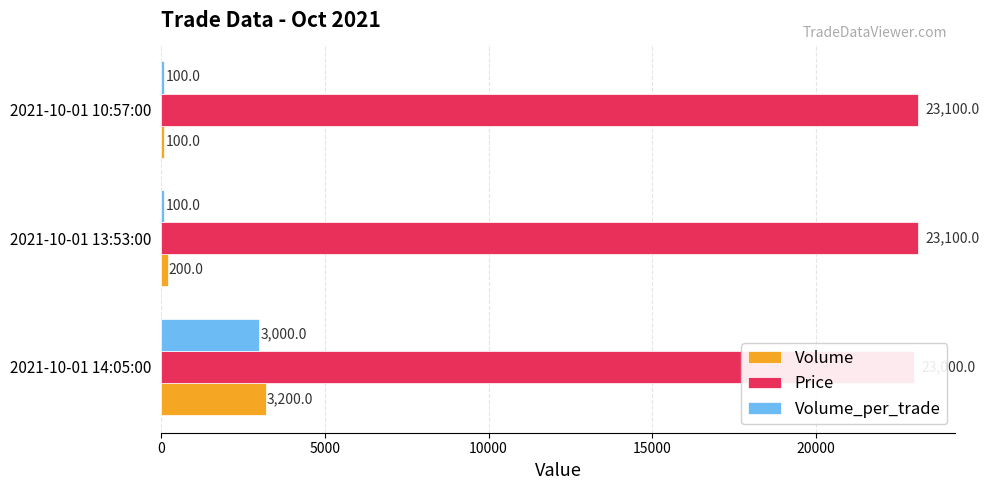

What are all the series names shown in the legend?

Volume, Price, Volume_per_trade